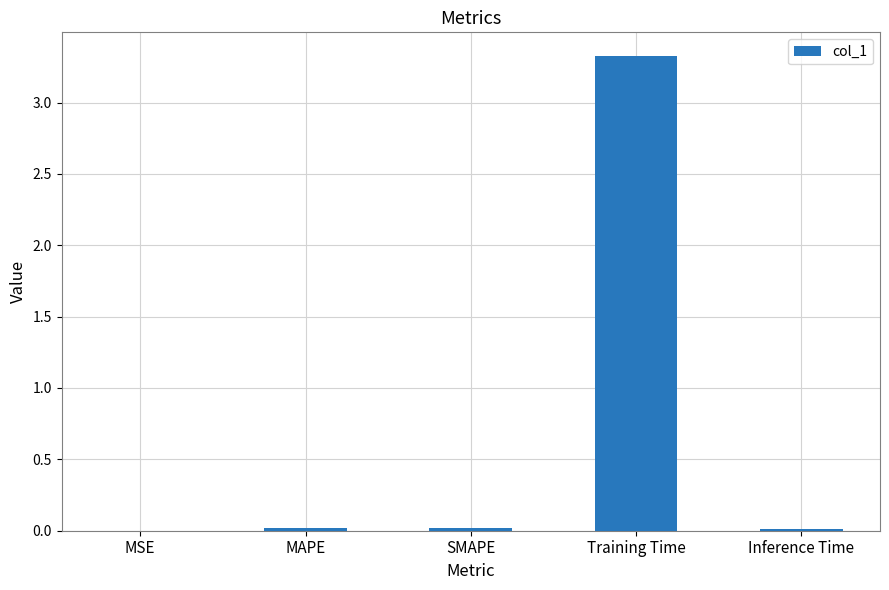

Count the number of data series in this chart.

1